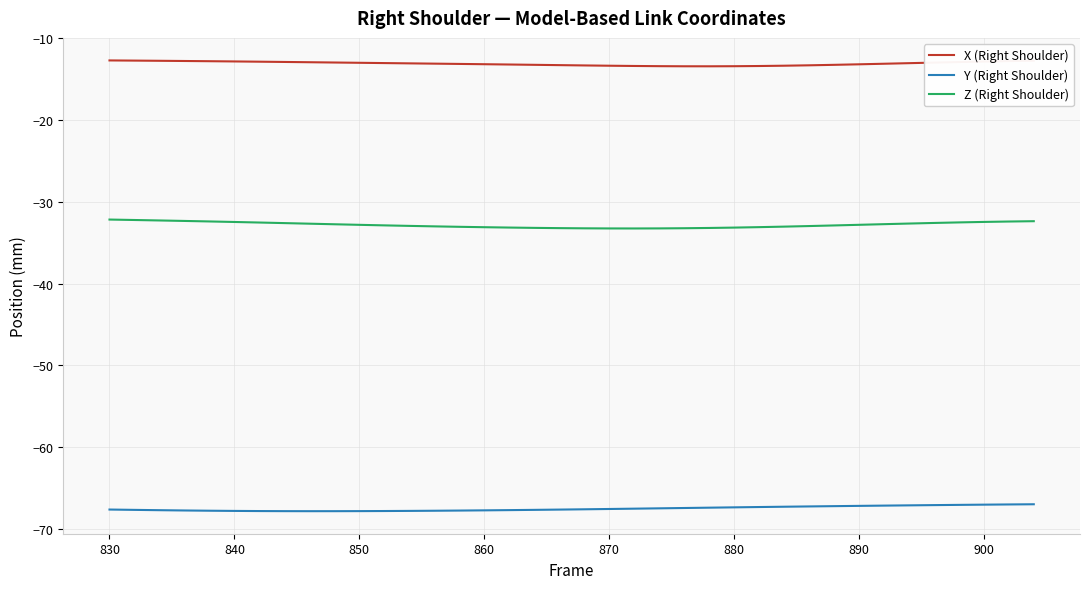

List the series in order of their overall mean, lowest first.

Y (Right Shoulder), Z (Right Shoulder), X (Right Shoulder)